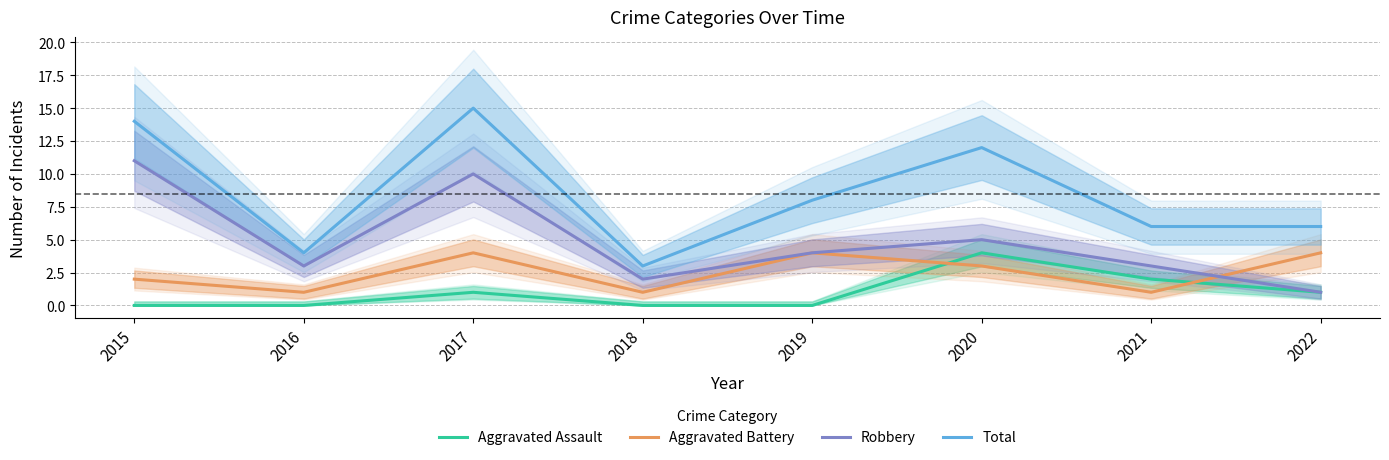

How many interior local peaks does the Aggravated Assault series have?

2